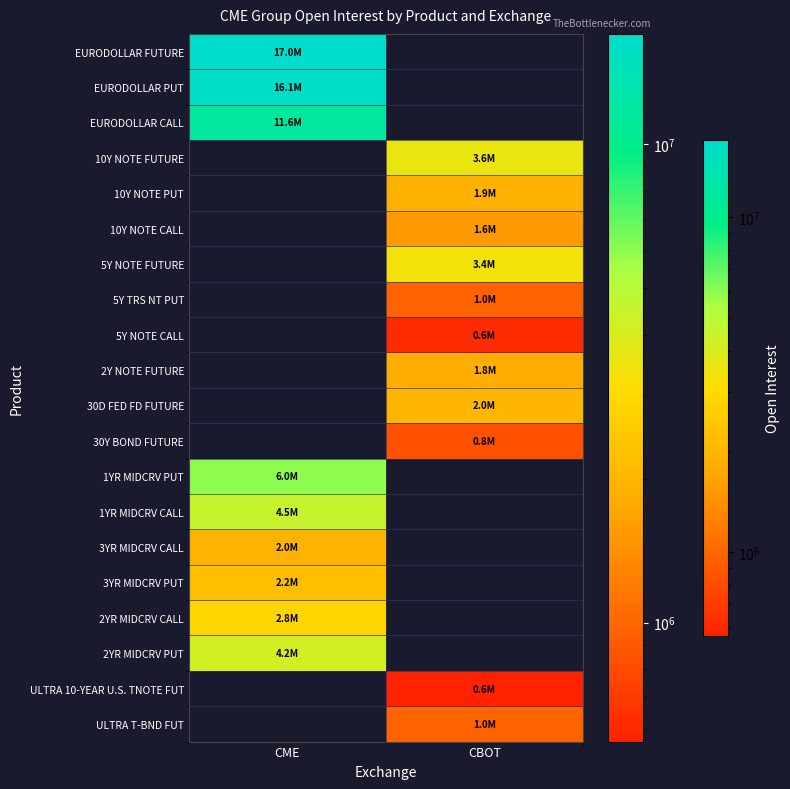

Count the number of categories in the chart.

2